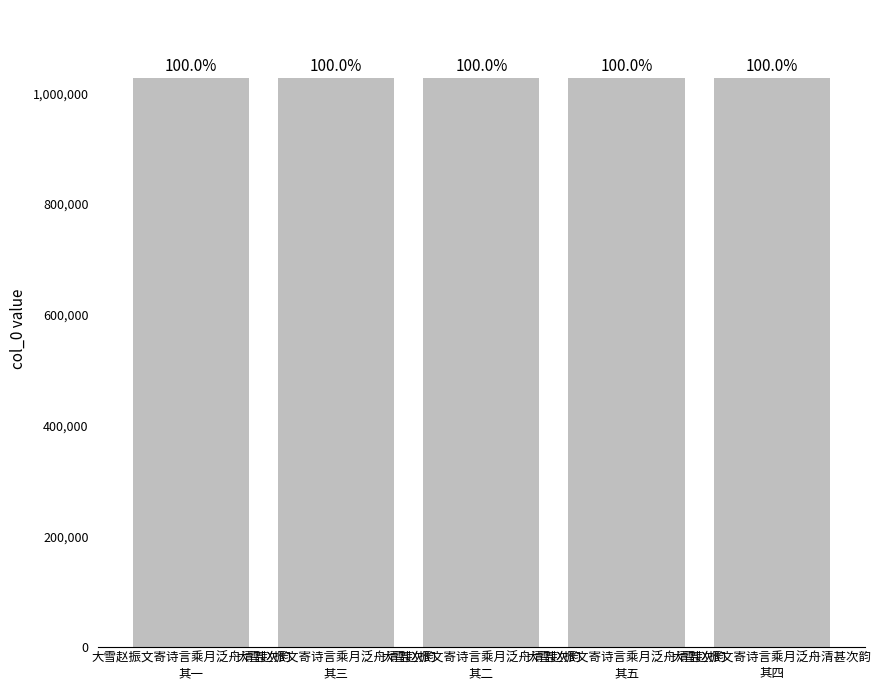

Which category has the highest value across all series?

大雪赵振文寄诗言乘月泛舟清甚次韵
其四